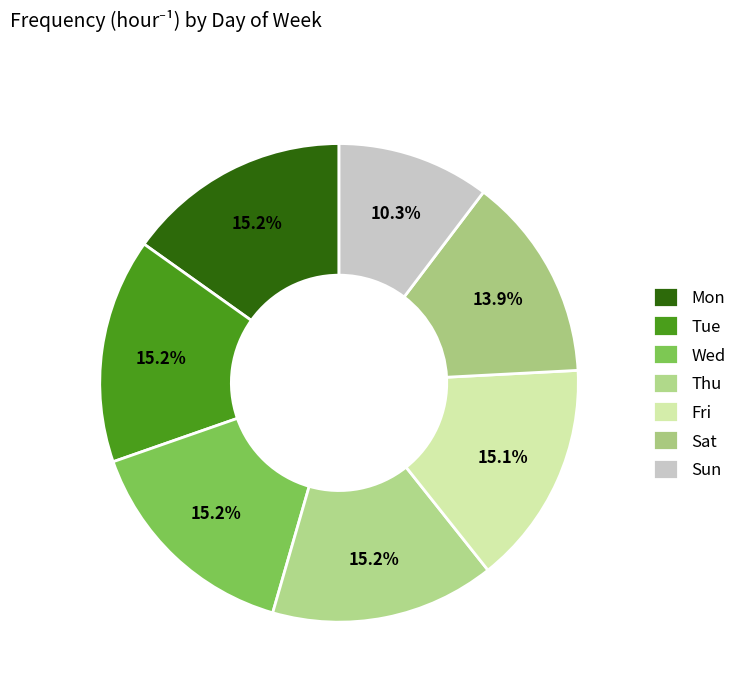

To the nearest percent, what percentage of the pie is Sat?

14%